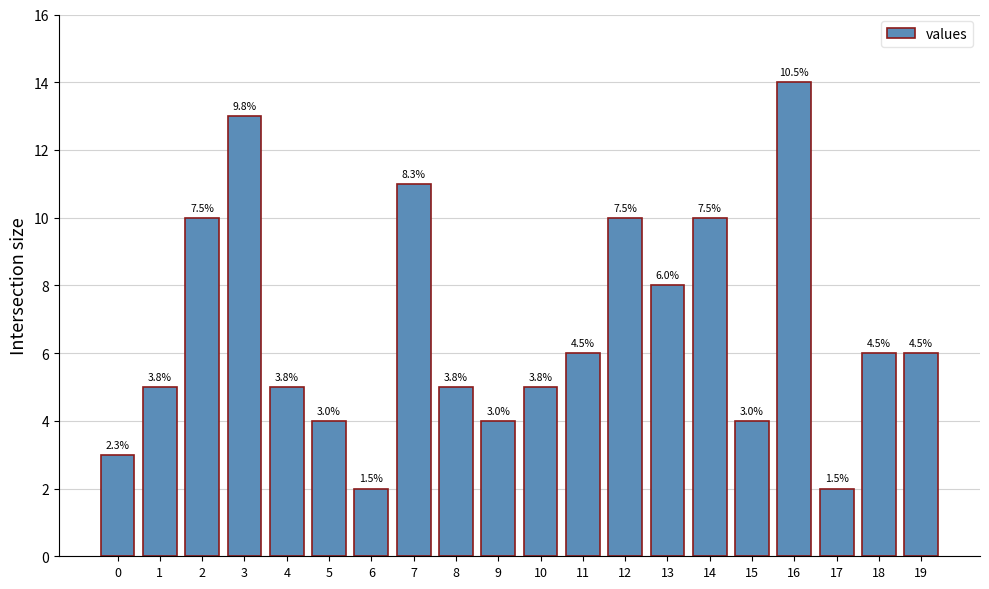

What is the value of the 3rd bar from the left?

10